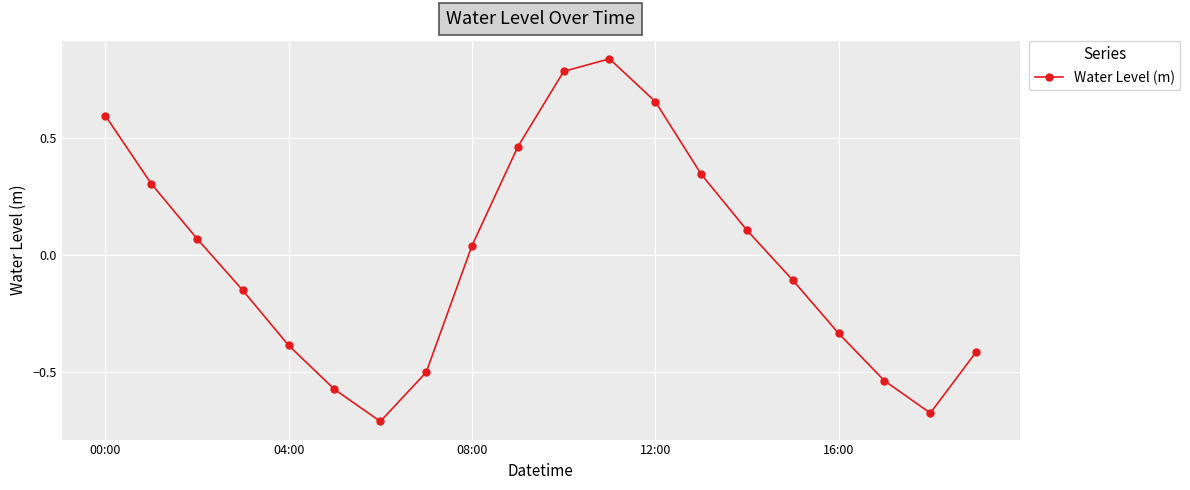

What is the difference between the maximum and second lowest values?

1.5